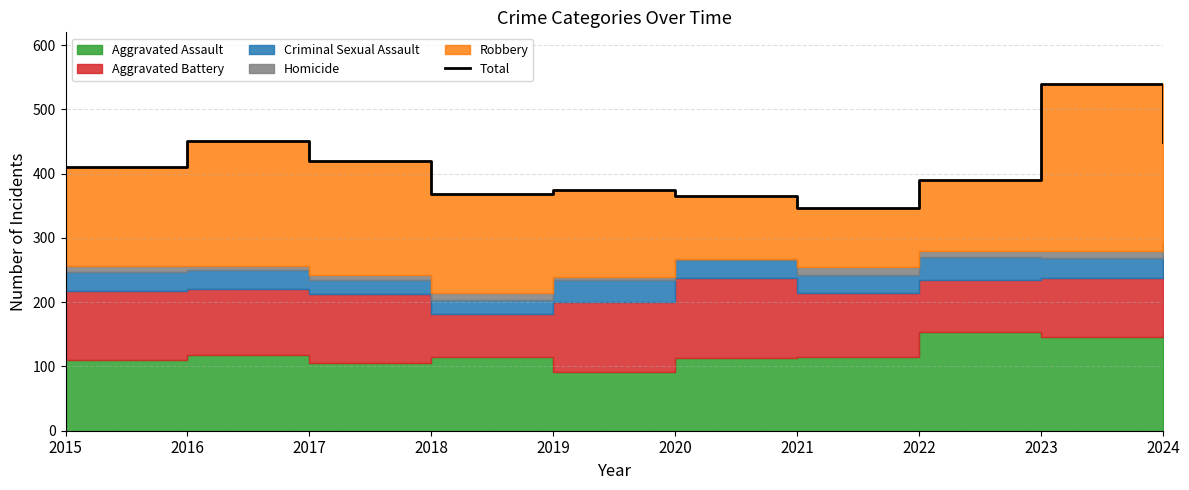

At which category does the data reach its first local valley?

2018